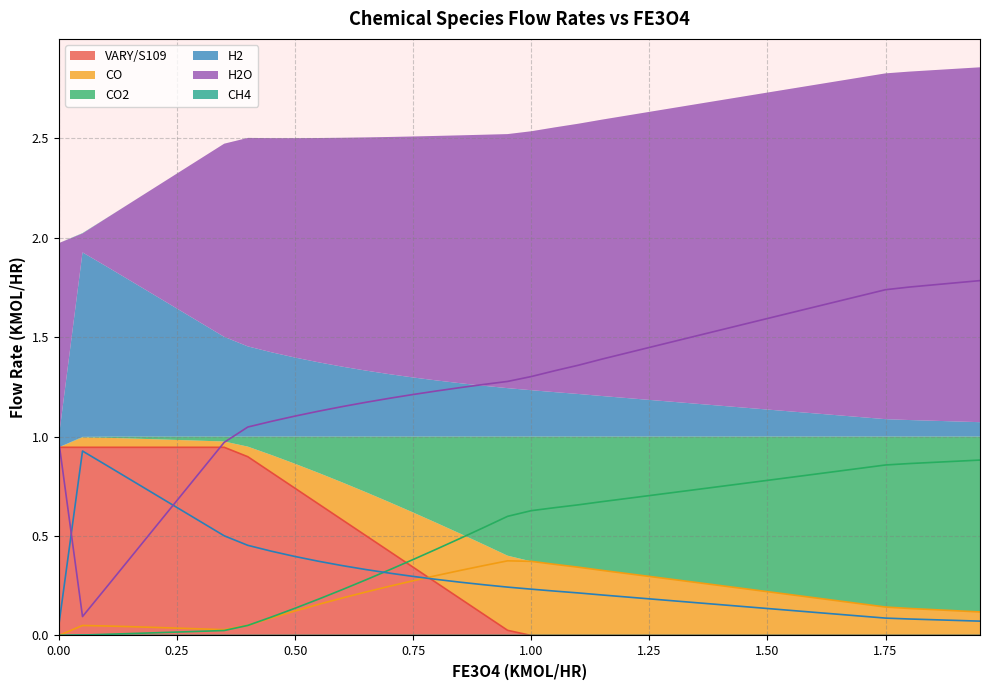

Rank the series at 1.35 from highest to lowest value.

H2O, CO2, CO, H2, CH4, VARY/S109